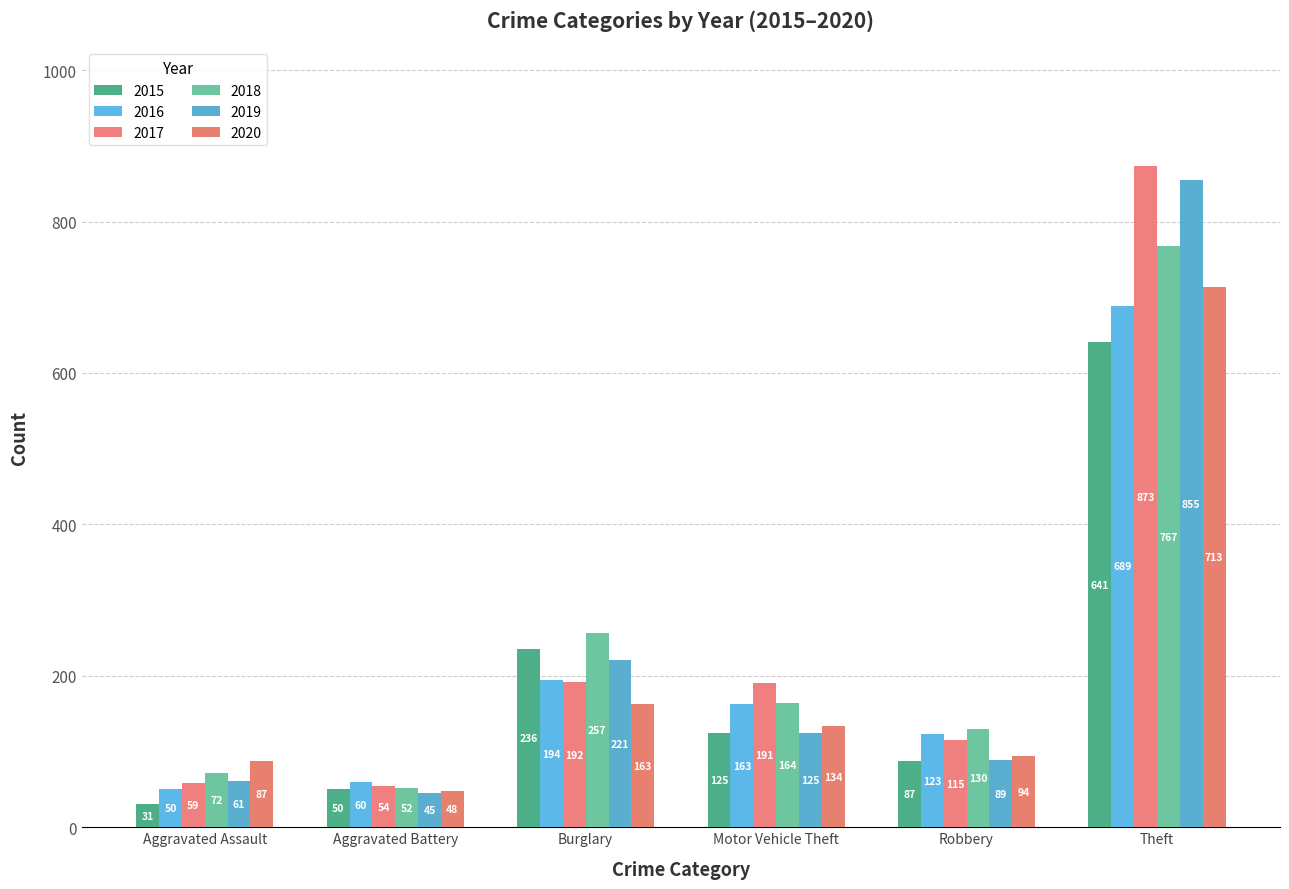

True or false: 2020 has a value of 713 at Theft.

True